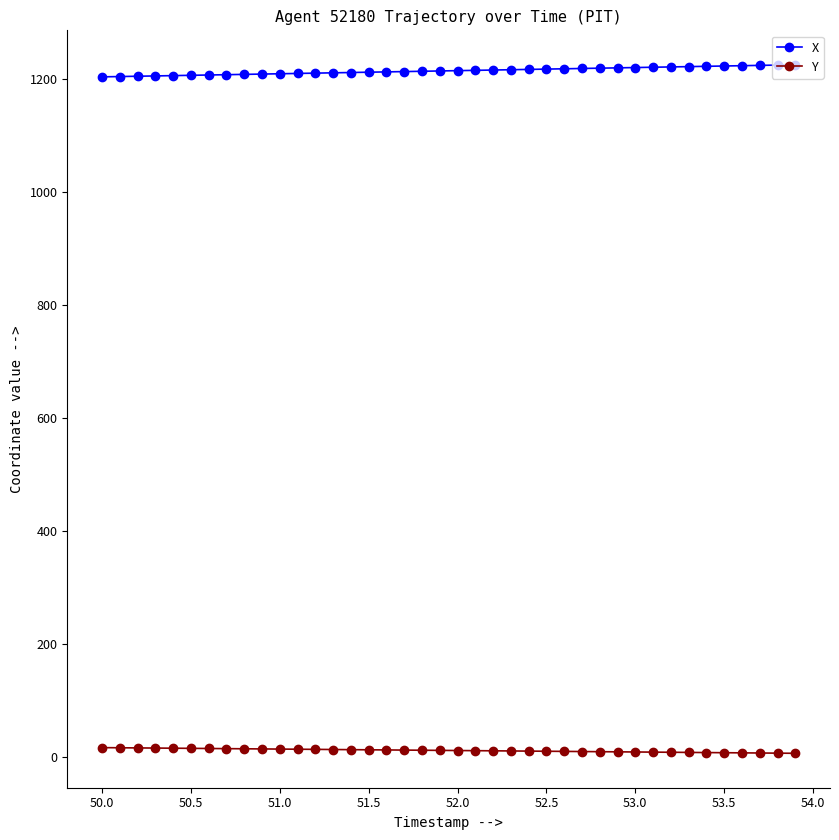

What is the average value of the X series?

1214.5